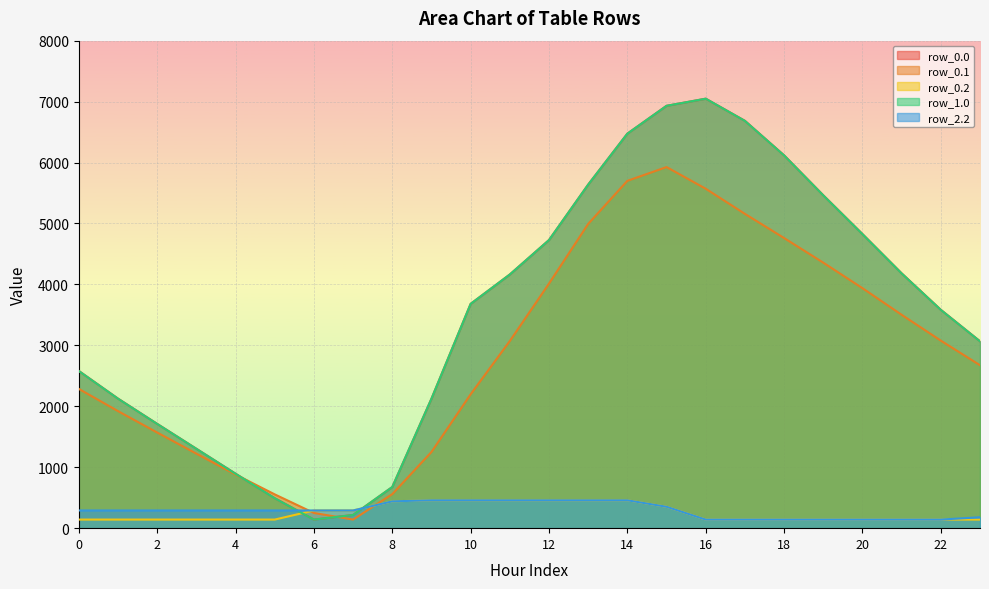

How many lines are shown in the chart?

5